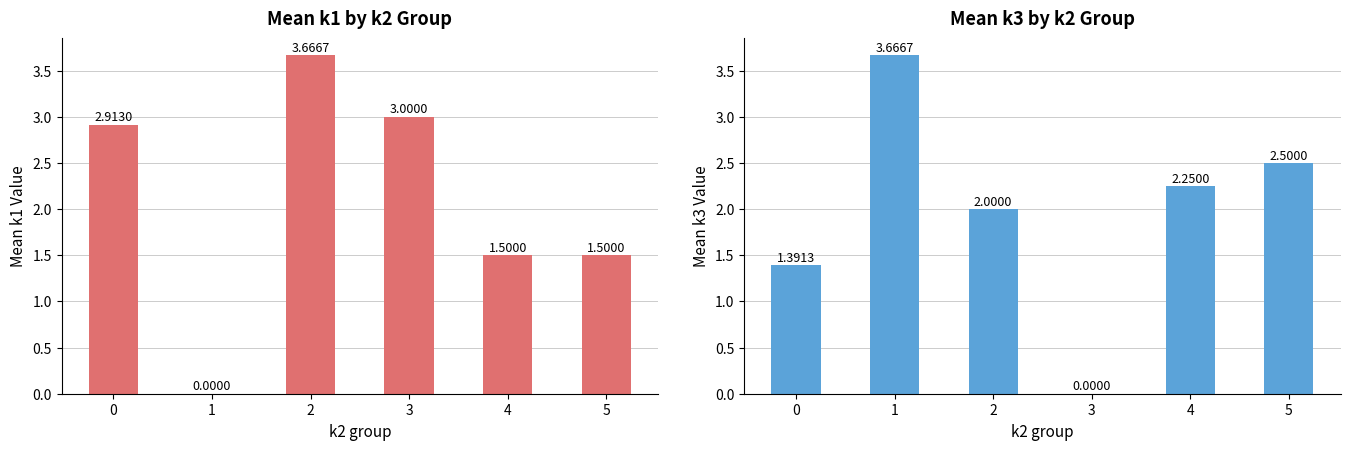

Reading left to right, transcribe all the data shown in this chart.

k1: 2.9	0.0	3.7	3.0	1.5	1.5
k3: 1.4	3.7	2.0	0.0	2.2	2.5